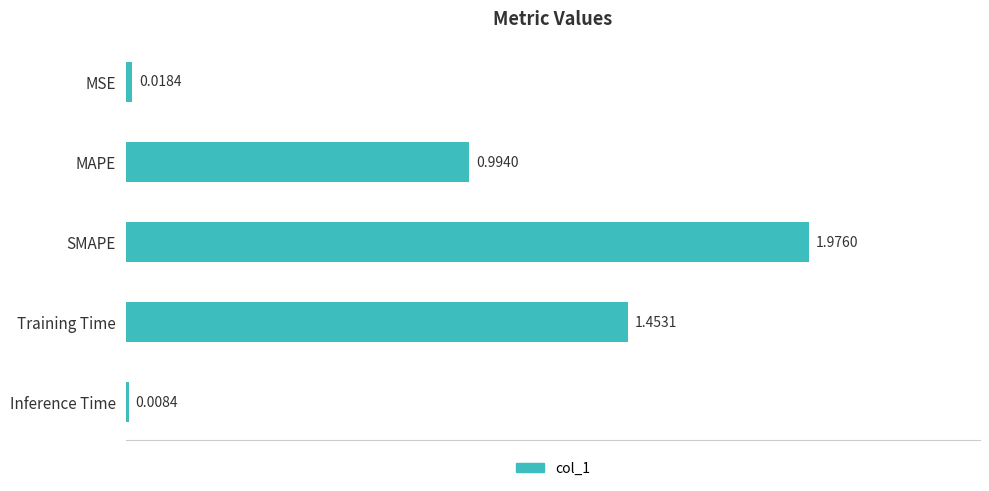

What is the label of the 2nd bar from the top?

MAPE